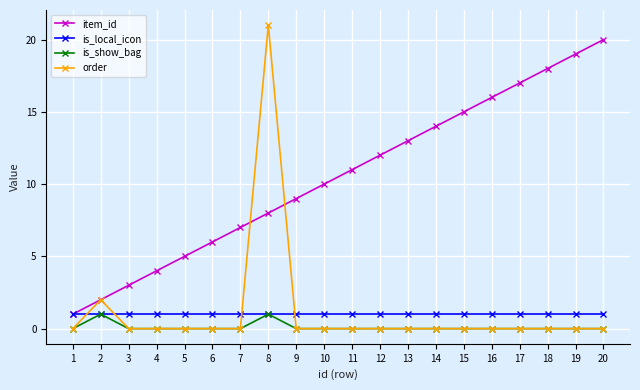

What is the sum of the is_local_icon values at 19 and 2?

2